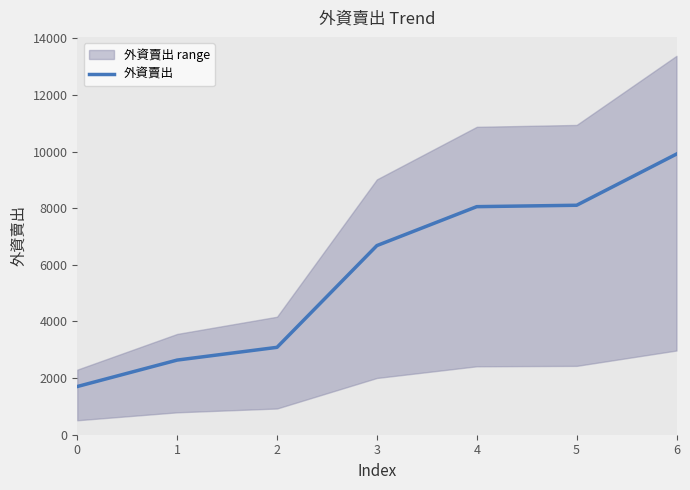

True or false: the data has more than 0 interior local peaks.

False